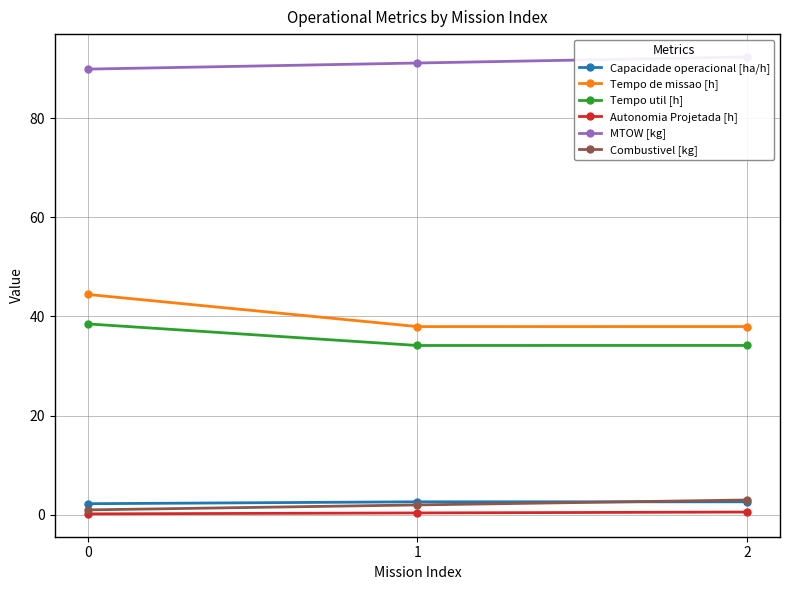

What is the lowest value of the MTOW [kg] series?

89.9